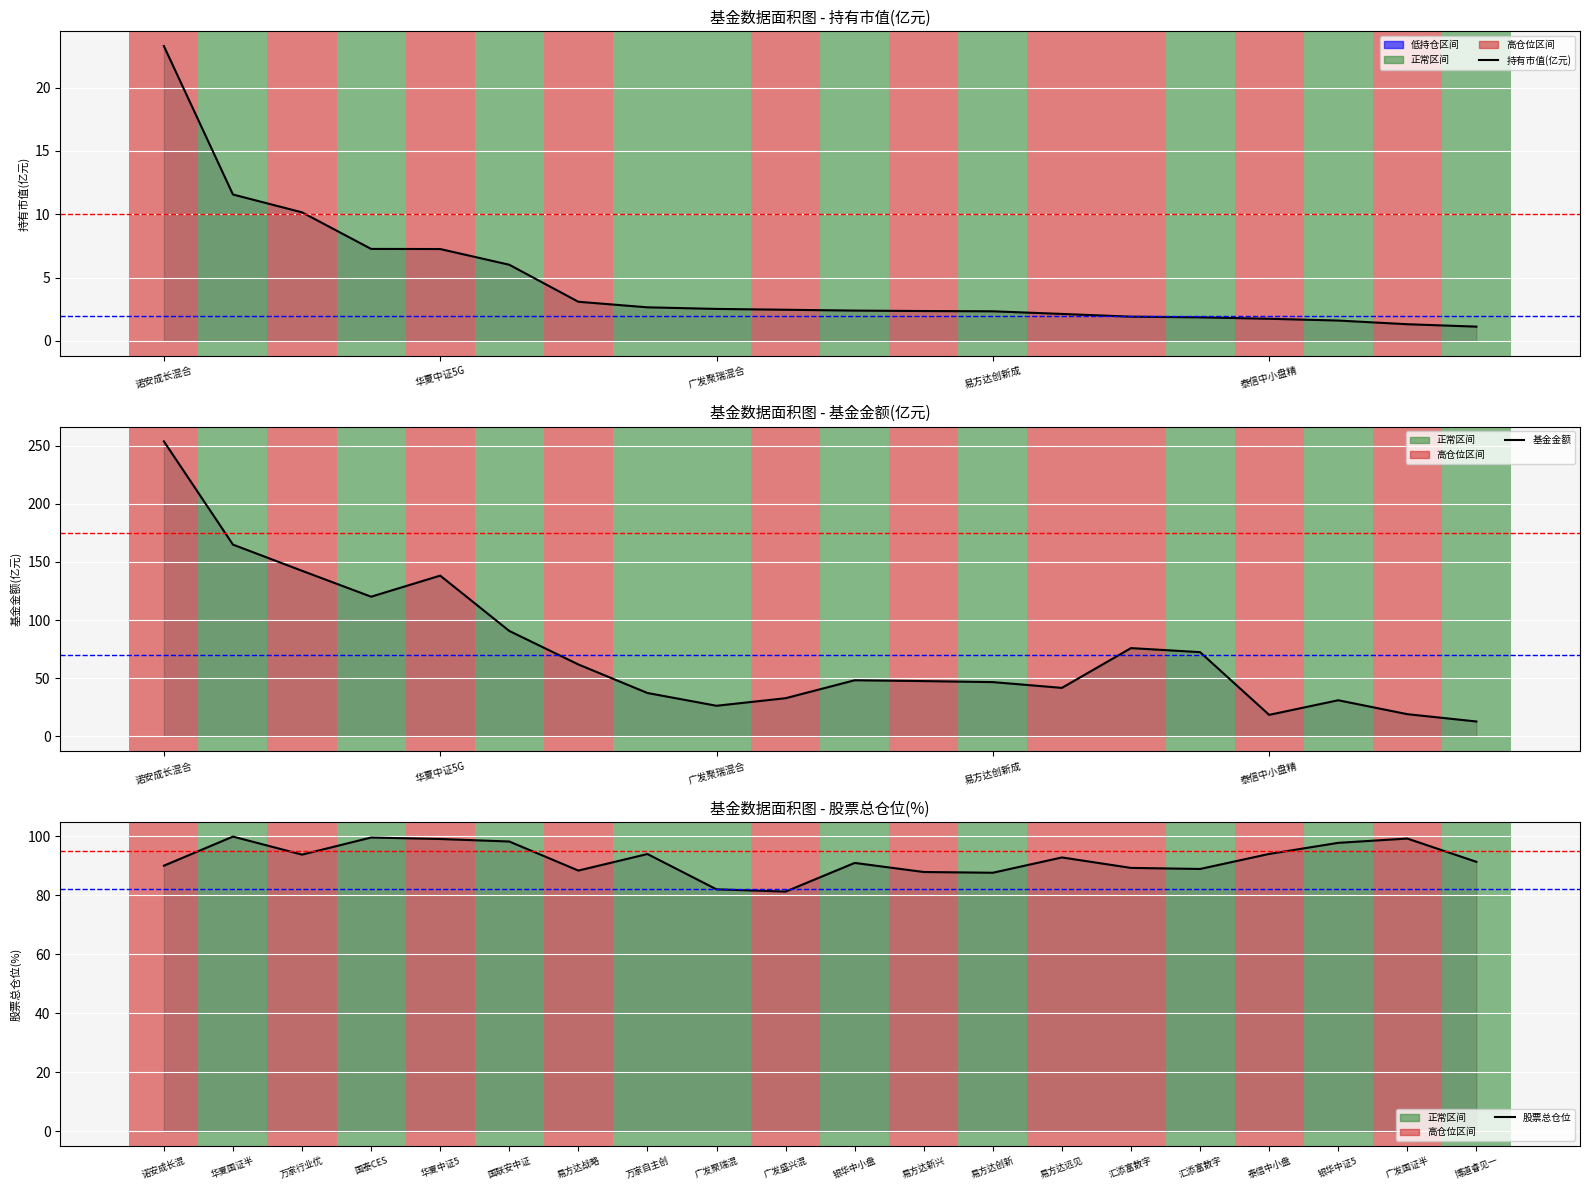

What is the total value across all series at 19?

105.2